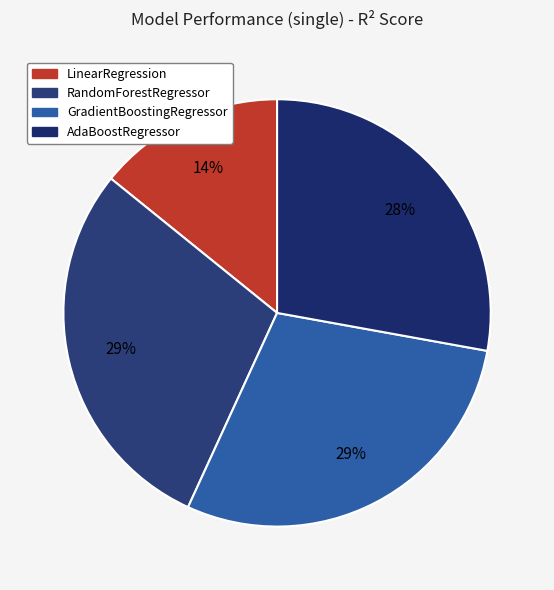

Does any single category account for the majority?

No